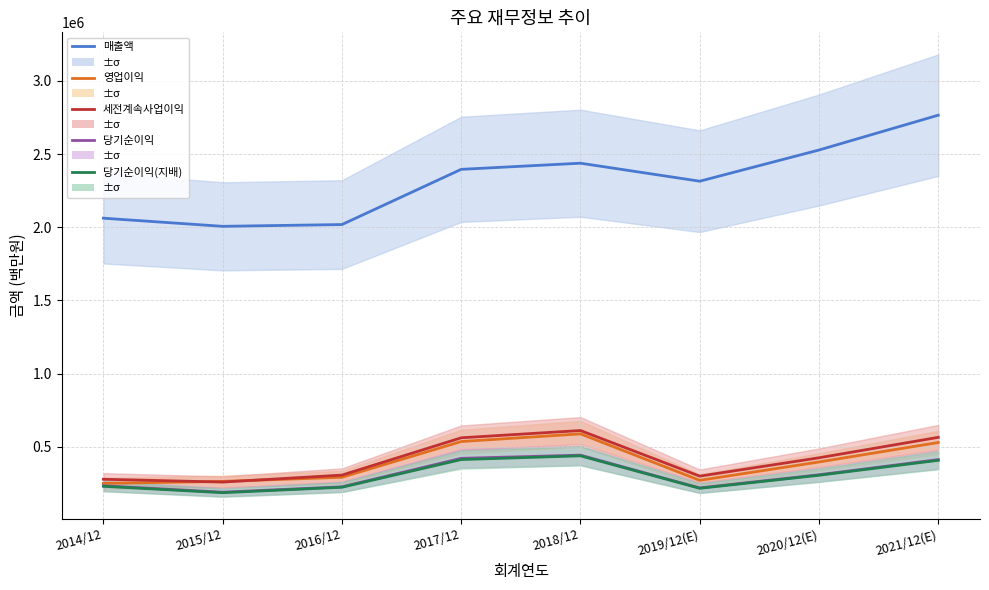

What is the spread (max minus min) of values at 2018/12?

1998805